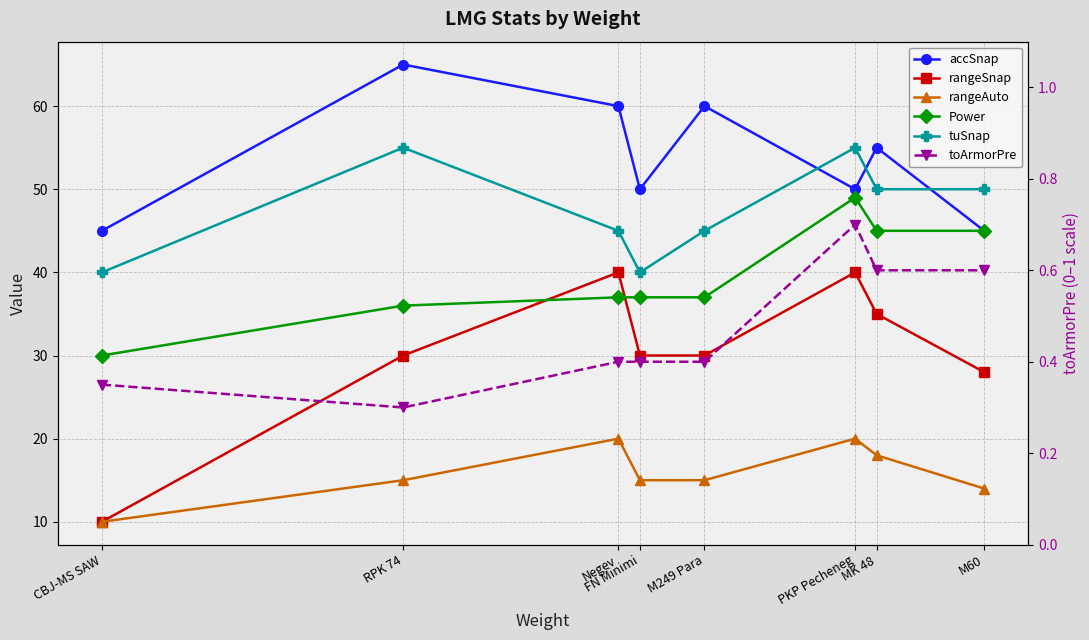

Reading left to right, transcribe all the data shown in this chart.

accSnap: 45.0	65.0	60.0	50.0	60.0	50.0	55.0	45.0
rangeSnap: 10.0	30.0	40.0	30.0	30.0	40.0	35.0	28.0
rangeAuto: 10.0	15.0	20.0	15.0	15.0	20.0	18.0	14.0
Power: 30.0	36.0	37.0	37.0	37.0	49.0	45.0	45.0
tuSnap: 40.0	55.0	45.0	40.0	45.0	55.0	50.0	50.0
toArmorPre: 0.3	0.3	0.4	0.4	0.4	0.7	0.6	0.6